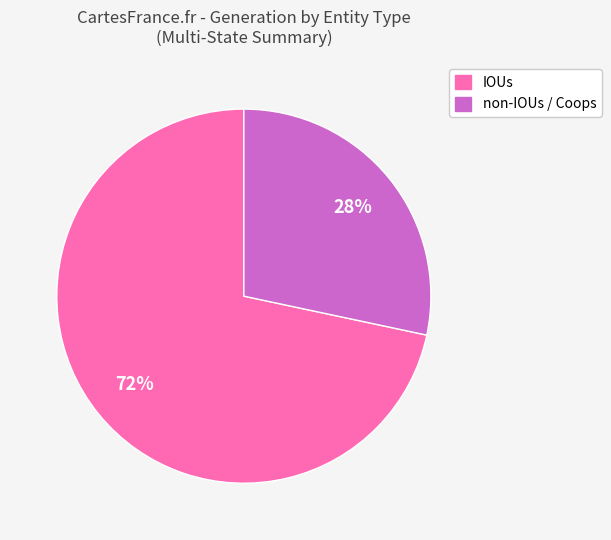

Count the number of slices in the pie.

2